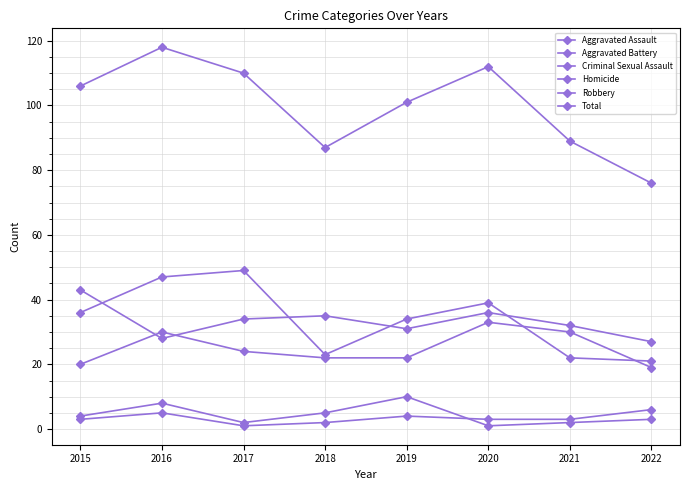

In Criminal Sexual Assault, how many points are lower than both neighbors (excluding endpoints)?

2